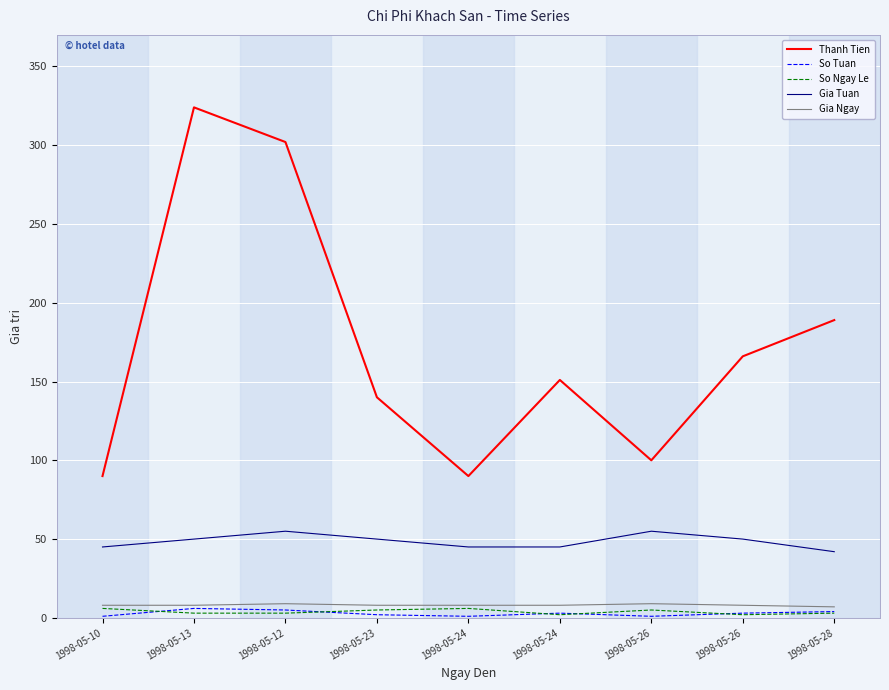

At 1998-05-26, list the series in order from largest to smallest.

Thanh Tien, Gia Tuan, Gia Ngay, So Ngay Le, So Tuan